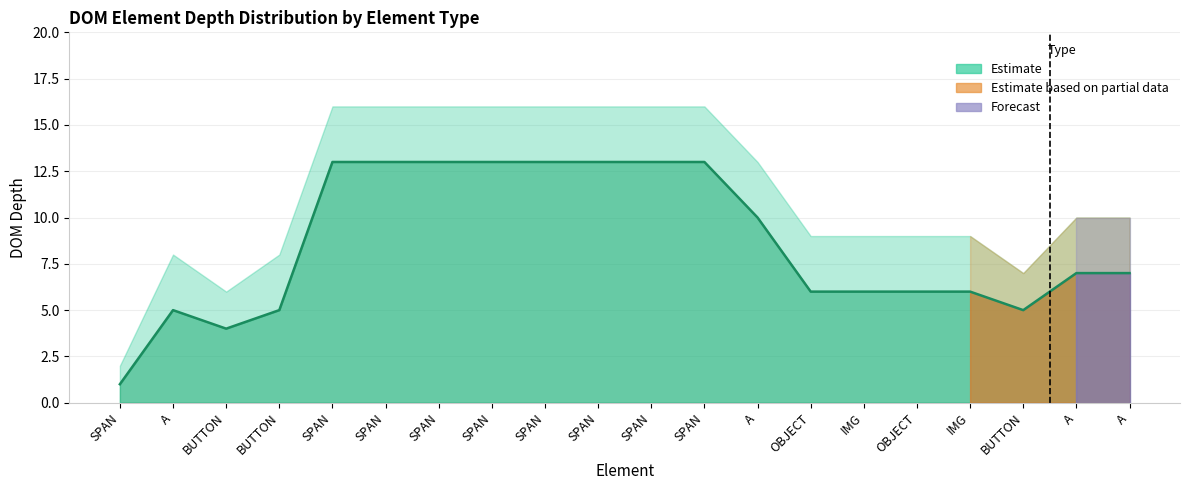

Rank the series by their maximum value, from lowest to highest.

depth_lower, depth_mid, depth_upper